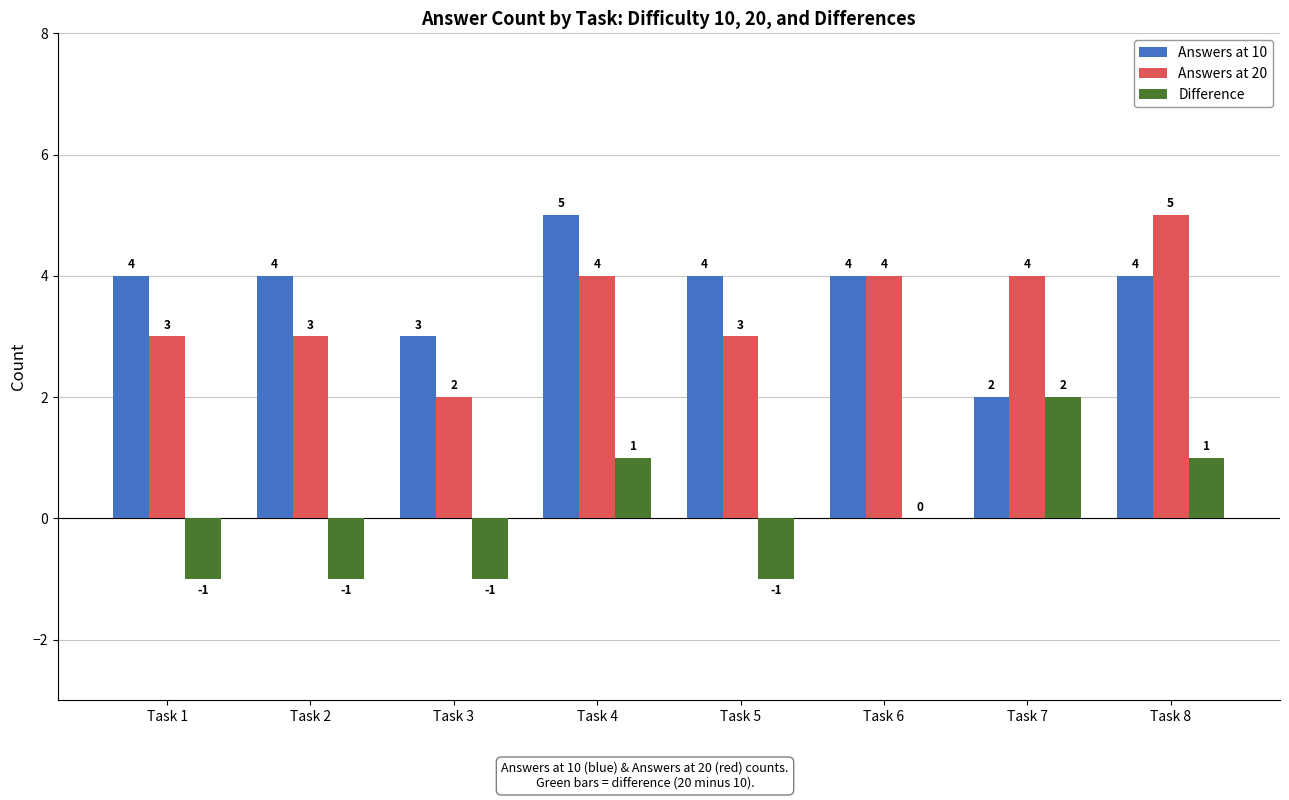

Reading left to right, list all the values displayed in this chart.

Answers at 10: Task 1=4	Task 2=4	Task 3=3	Task 4=5	Task 5=4	Task 6=4	Task 7=2	Task 8=4
Answers at 20: Task 1=3	Task 2=3	Task 3=2	Task 4=4	Task 5=3	Task 6=4	Task 7=4	Task 8=5
Difference: Task 1=-1	Task 2=-1	Task 3=-1	Task 4=1	Task 5=-1	Task 6=0	Task 7=2	Task 8=1